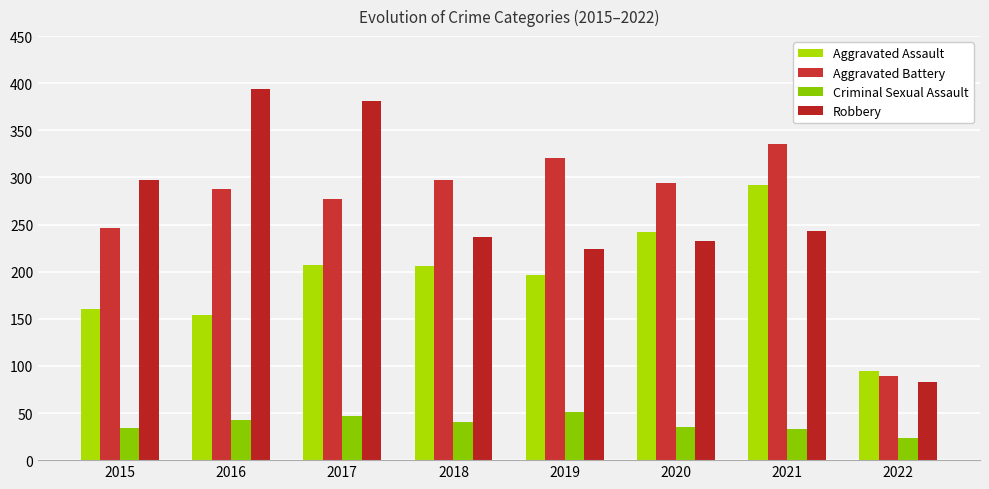

How many distinct data groups are displayed?

4